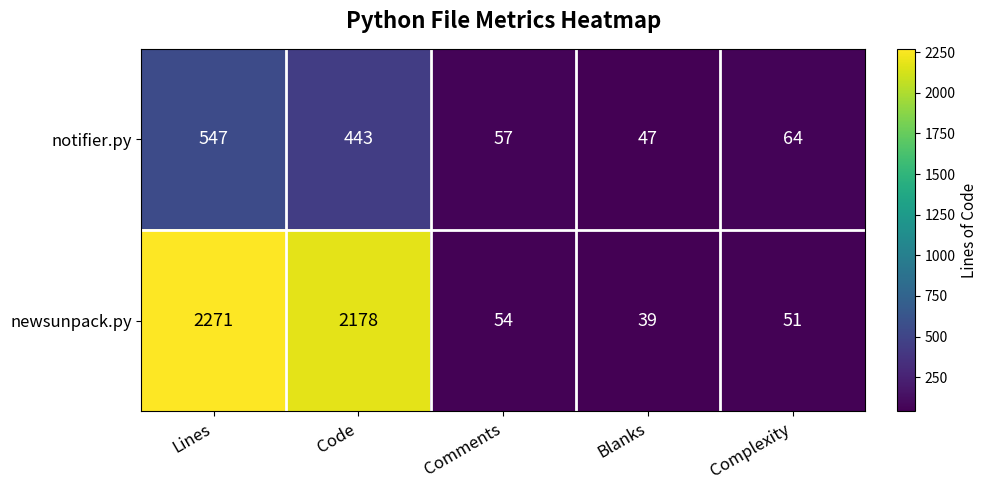

Rank the series by their average value, from highest to lowest.

newsunpack.py, notifier.py